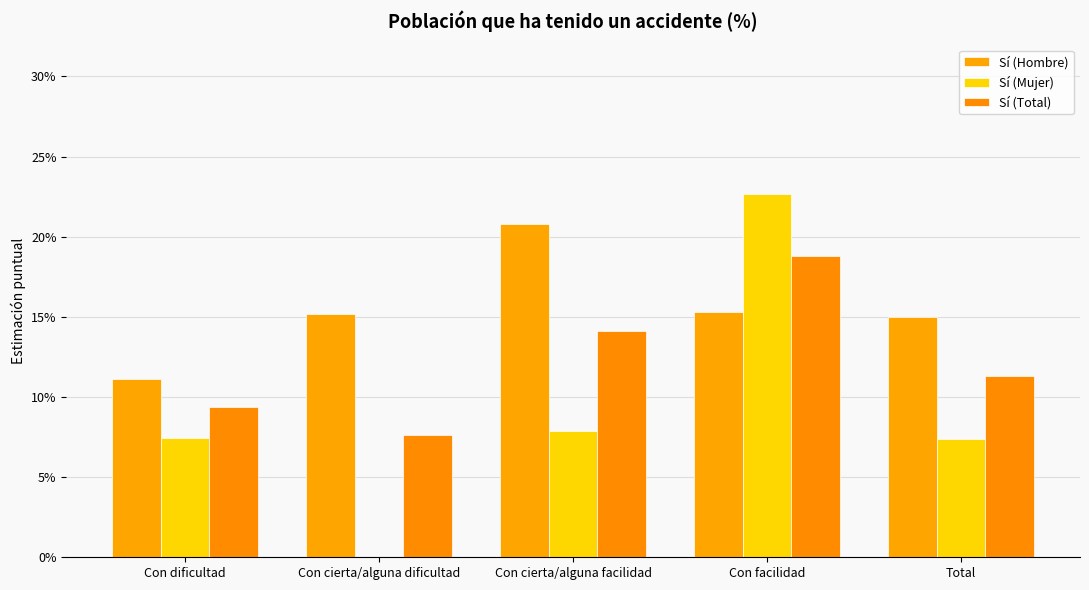

At Con cierta/alguna facilidad, list the series in order from largest to smallest.

Sí (Hombre), Sí (Total), Sí (Mujer)